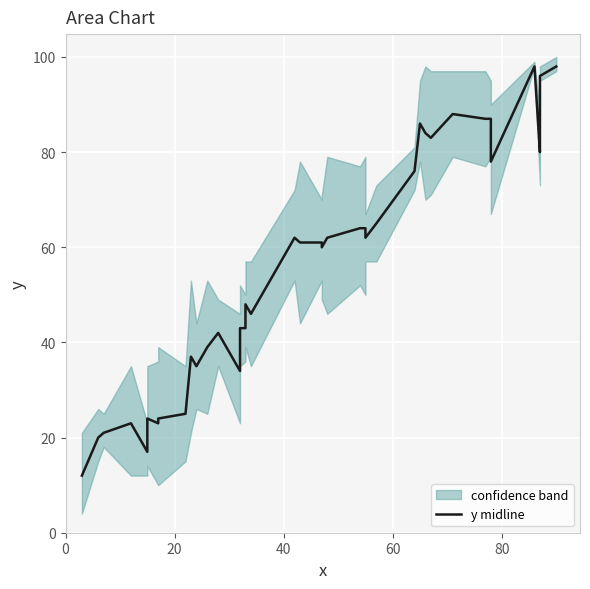

What is the sum of all values?

2246